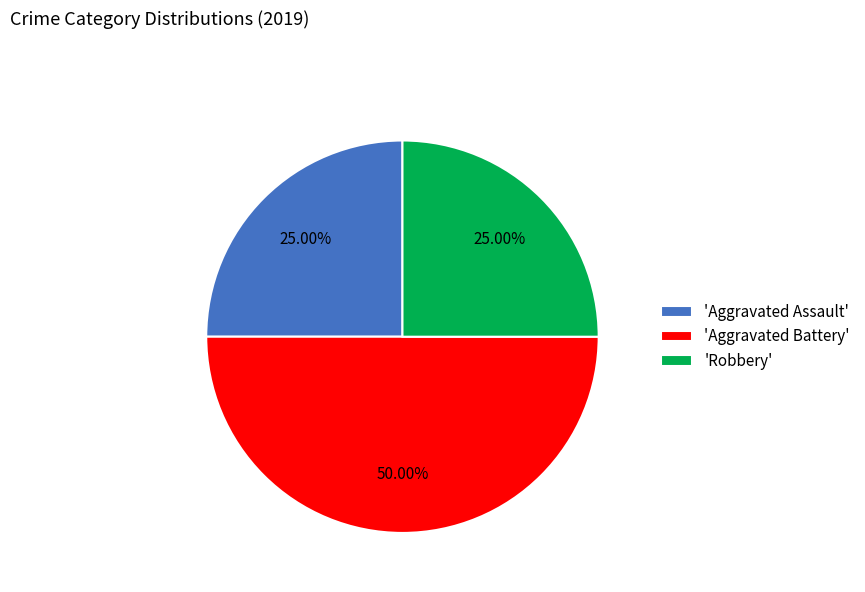

Combined, do 'Aggravated Battery' and 'Robbery' account for over 50%?

Yes